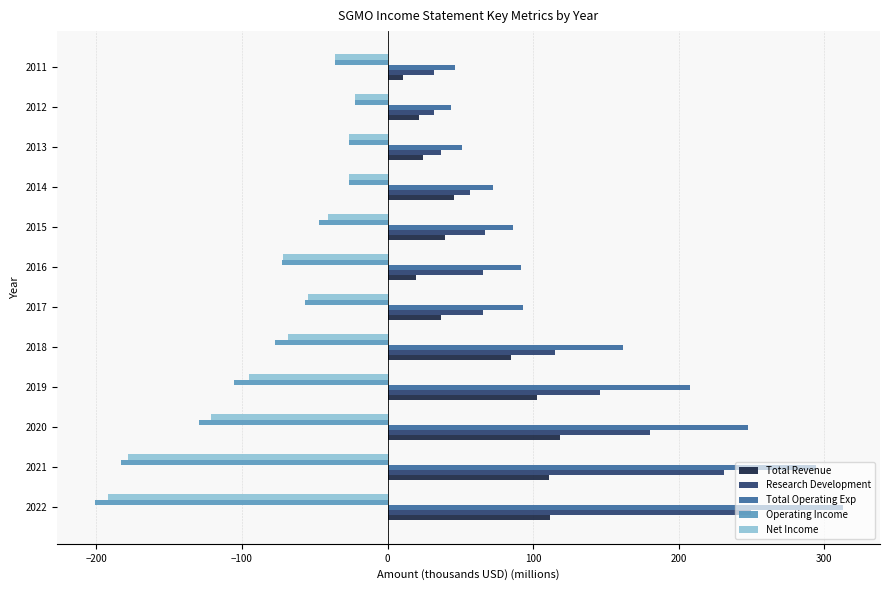

What is the approximate value of Total Revenue at 2016?

19.4